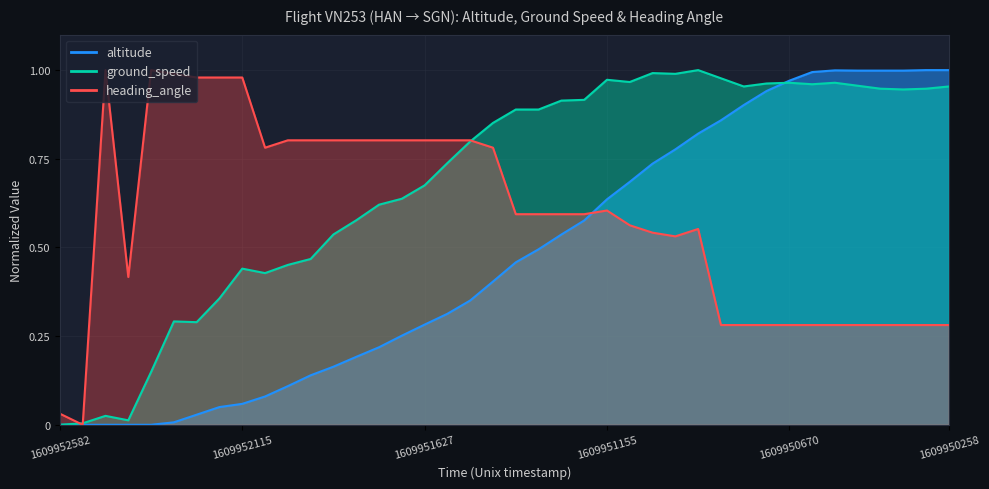

What is the difference between the heading_angle values at 39 and 26?

0.3